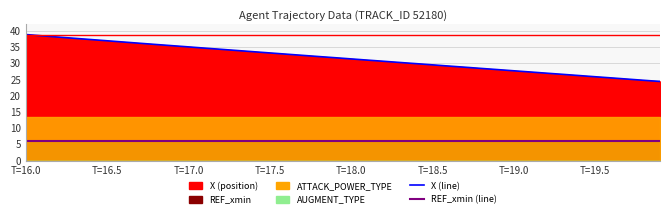

How many values in the X (line) series exceed 31?

21